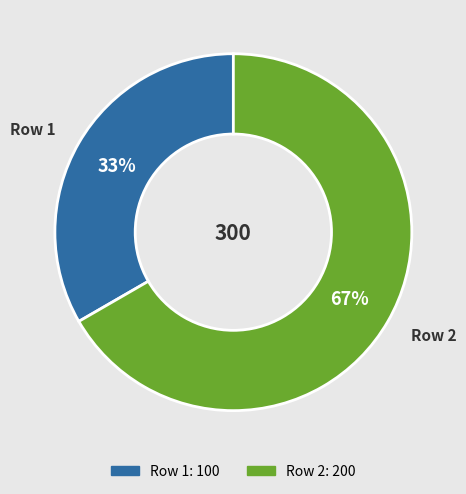

True or false: Row 2 accounts for 67% of the total.

True